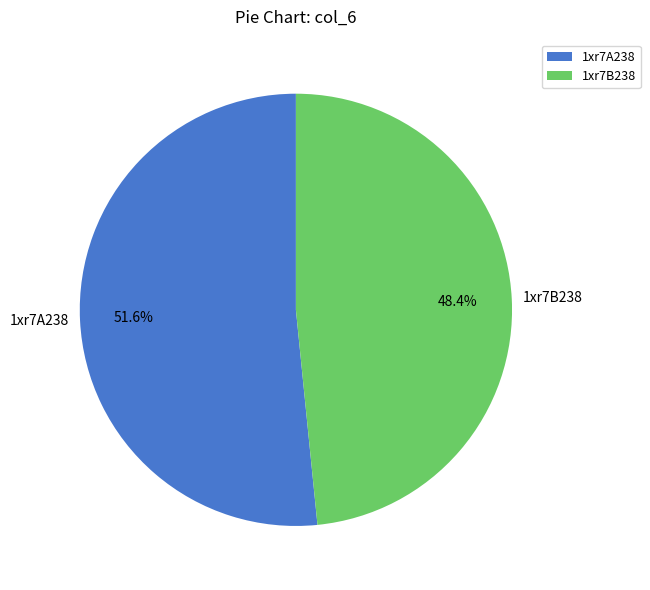

What is the ratio of the value at 1xr7A238 to the value at 1xr7B238?

1.1